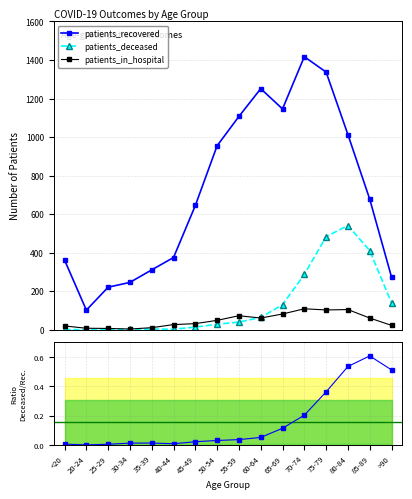

How many interior local peaks does the patients_in_hospital series have?

3